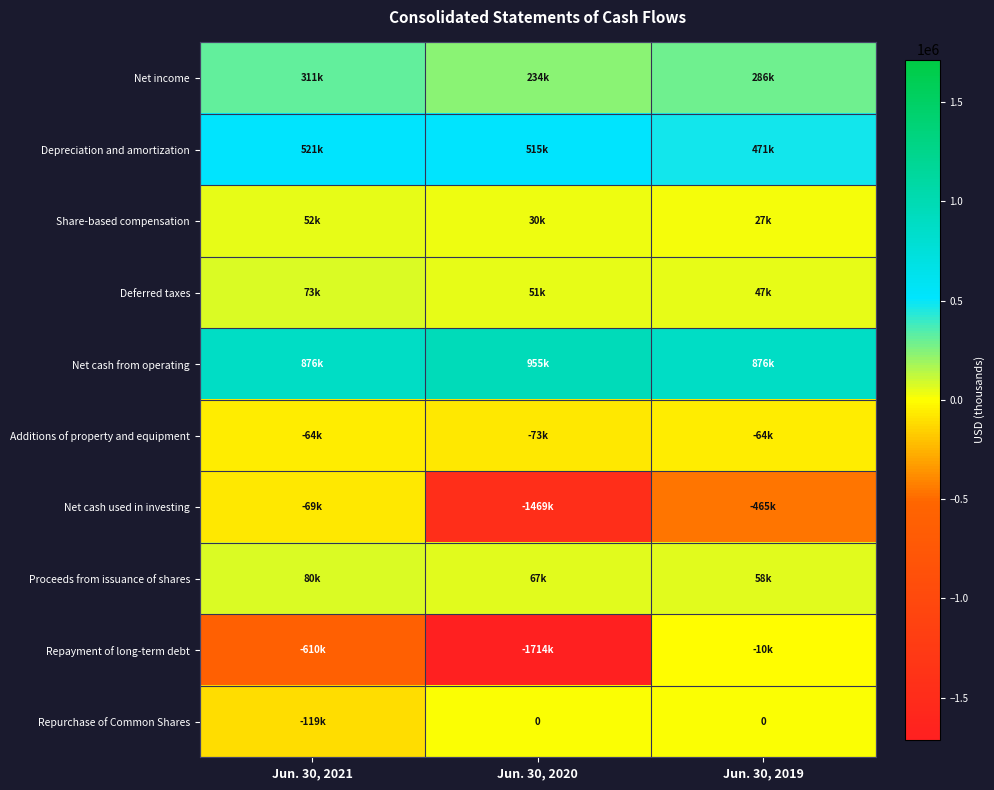

True or false: Repayment of long-term debt has a value of -971994 at Jun. 30, 2021.

False